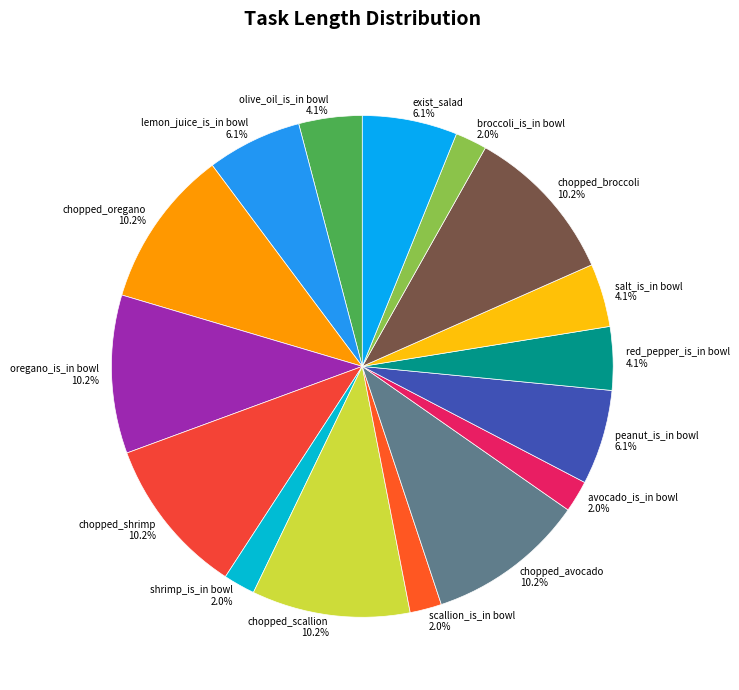

Which has a higher value, chopped_oregano or shrimp_is_in bowl?

chopped_oregano